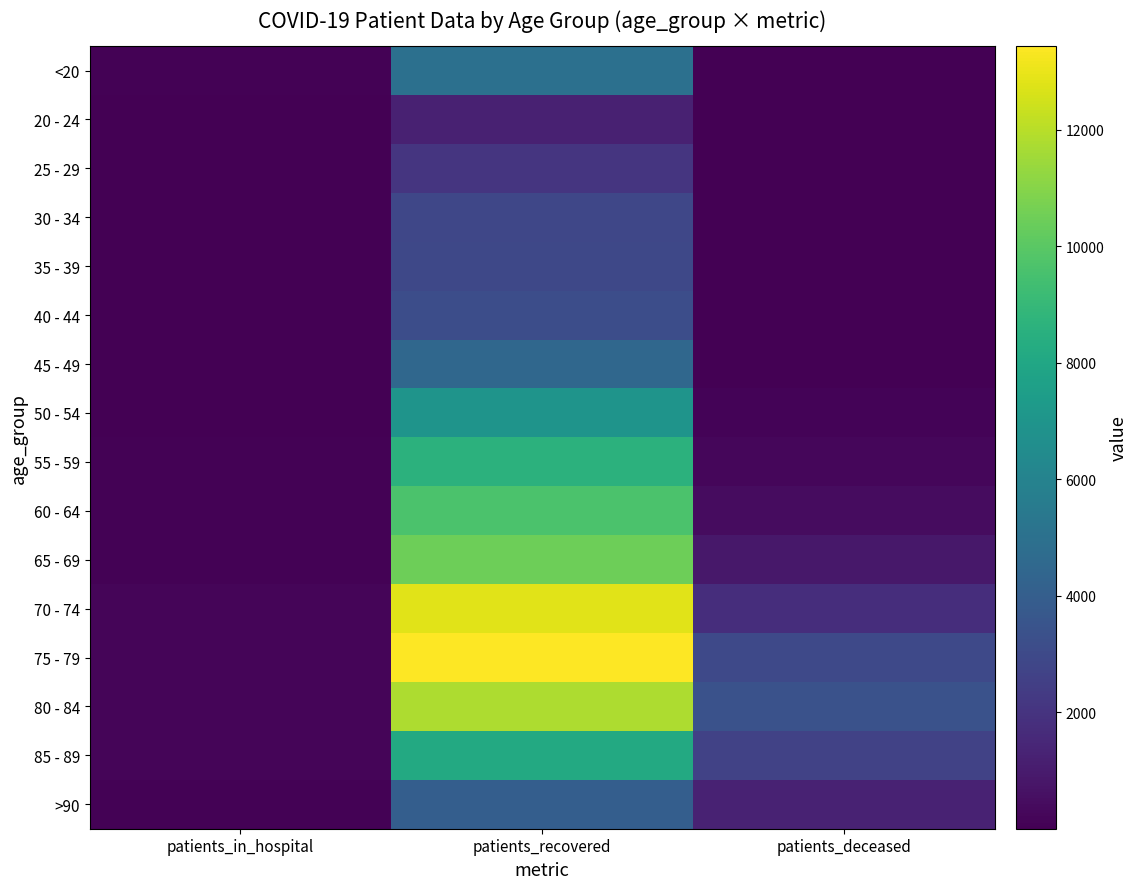

At patients_deceased, list the series in order from smallest to largest.

25 - 29, 20 - 24, 30 - 34, <20, 35 - 39, 40 - 44, 45 - 49, 50 - 54, 55 - 59, 60 - 64, 65 - 69, >90, 70 - 74, 85 - 89, 75 - 79, 80 - 84